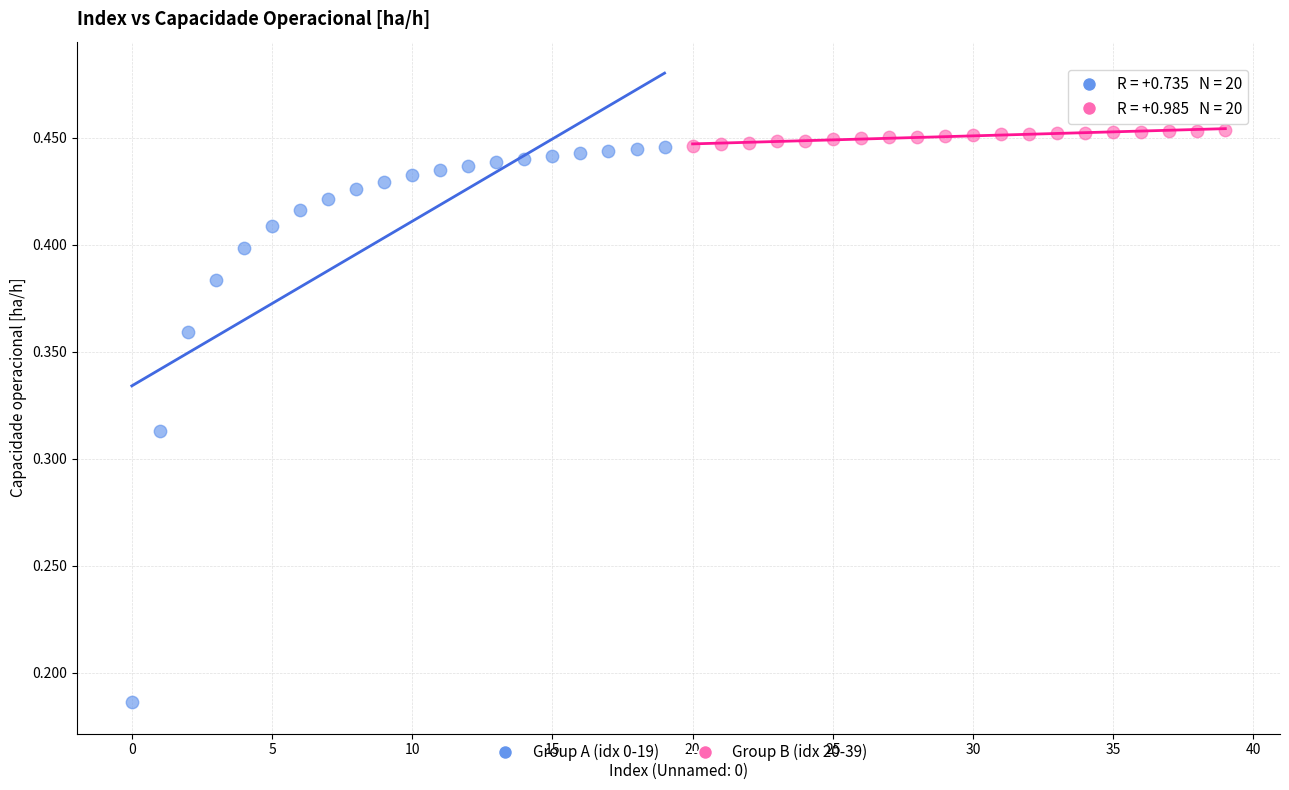

What are all the series names shown in the legend?

Group A (idx 0-19), Group B (idx 20-39)